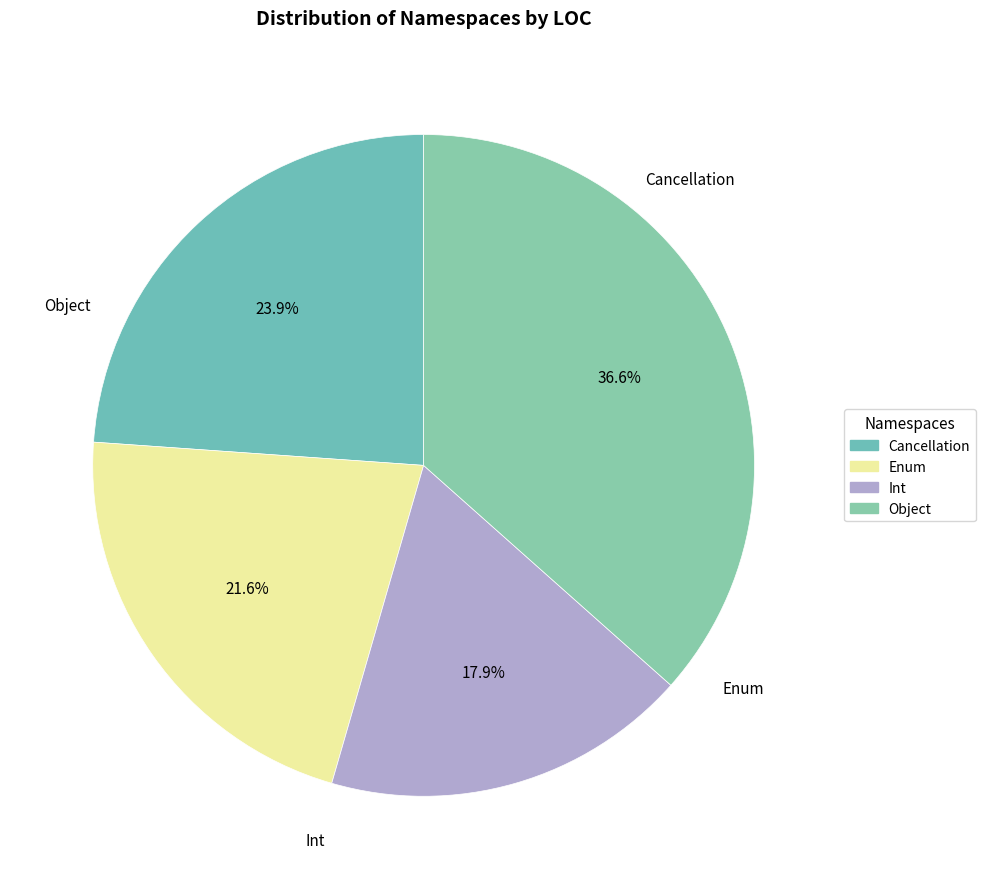

How many segments does this pie chart have?

4